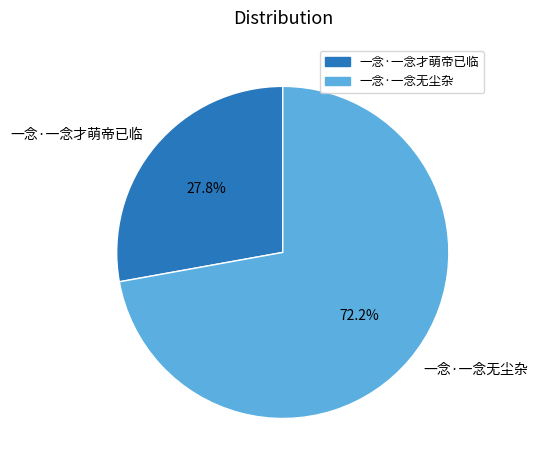

To the nearest percent, what is the difference between the 一念·一念才萌帝已临 and 一念·一念无尘杂 slice percentages?

44%